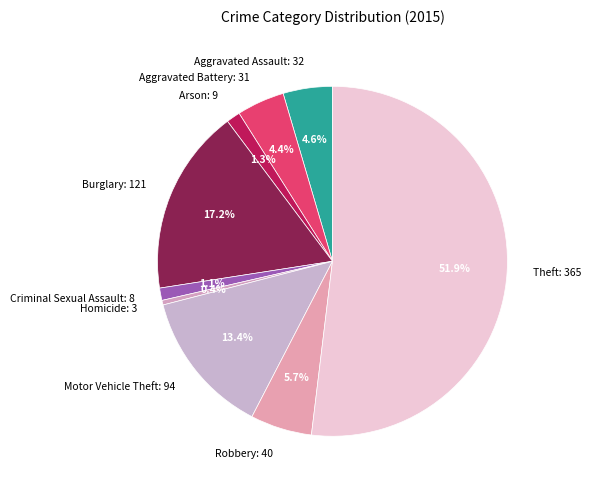

Between Motor Vehicle Theft and Burglary, which is larger?

Burglary